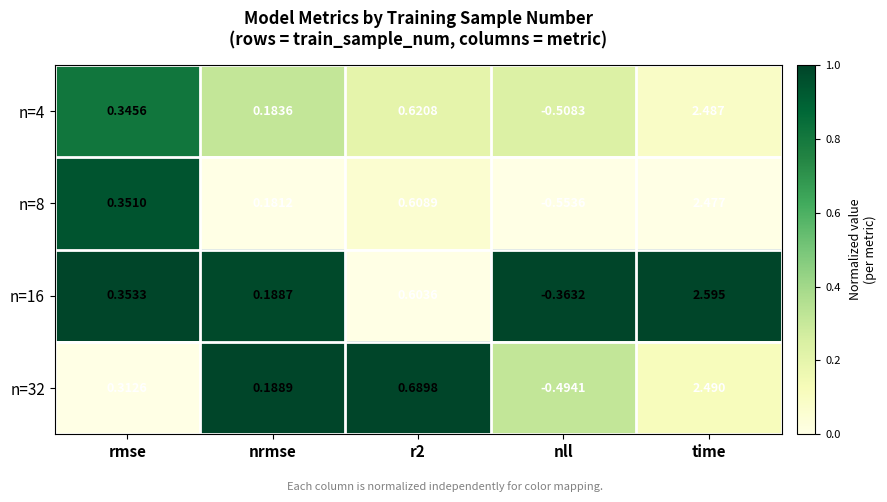

At which label does n=32 first exceed 0?

rmse